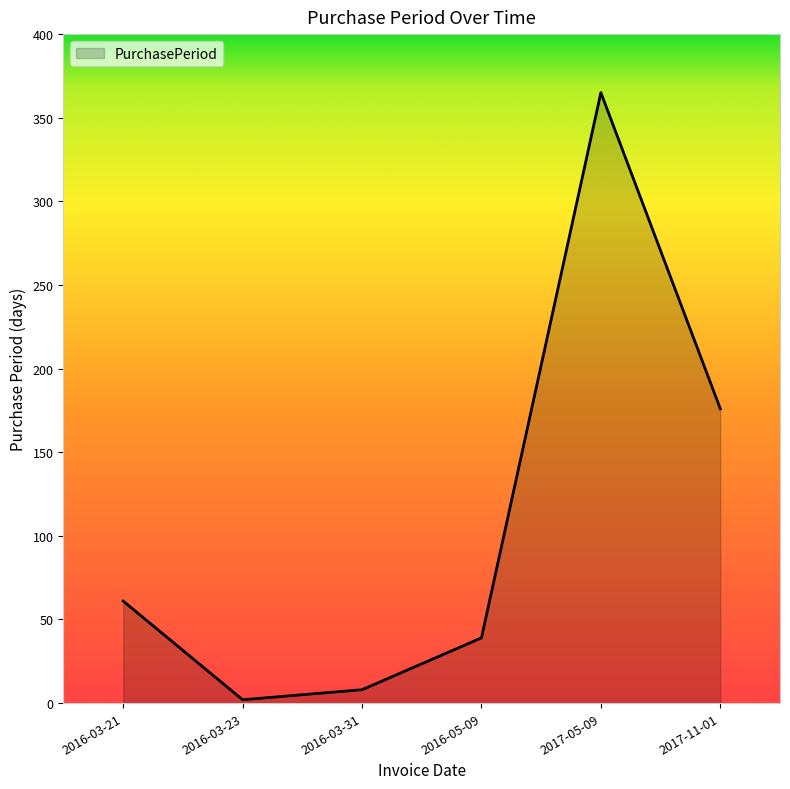

True or false: there are more than 1 points higher than both neighbors.

False